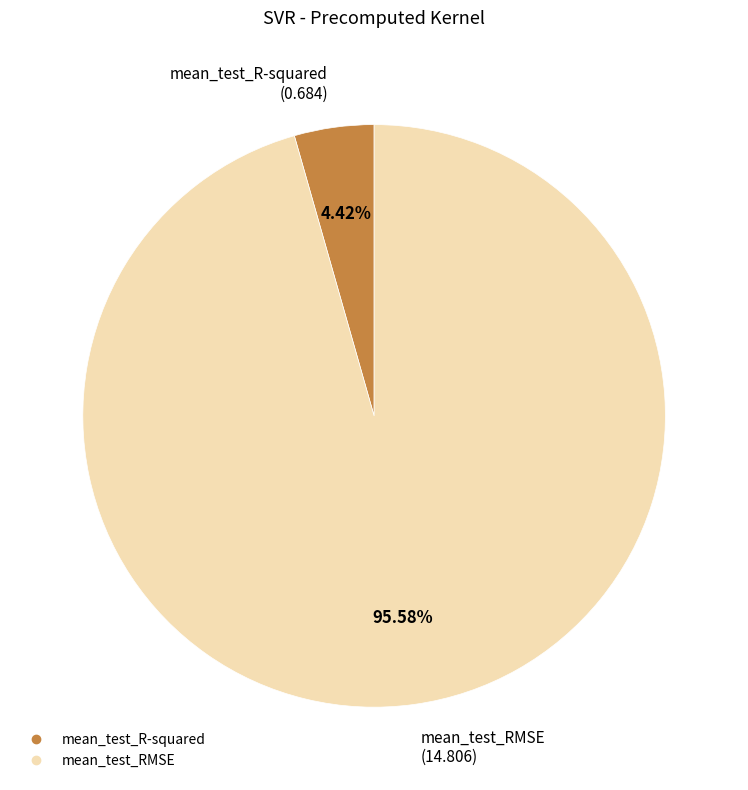

True or false: mean_test_R-squared accounts for 4% of the total.

True